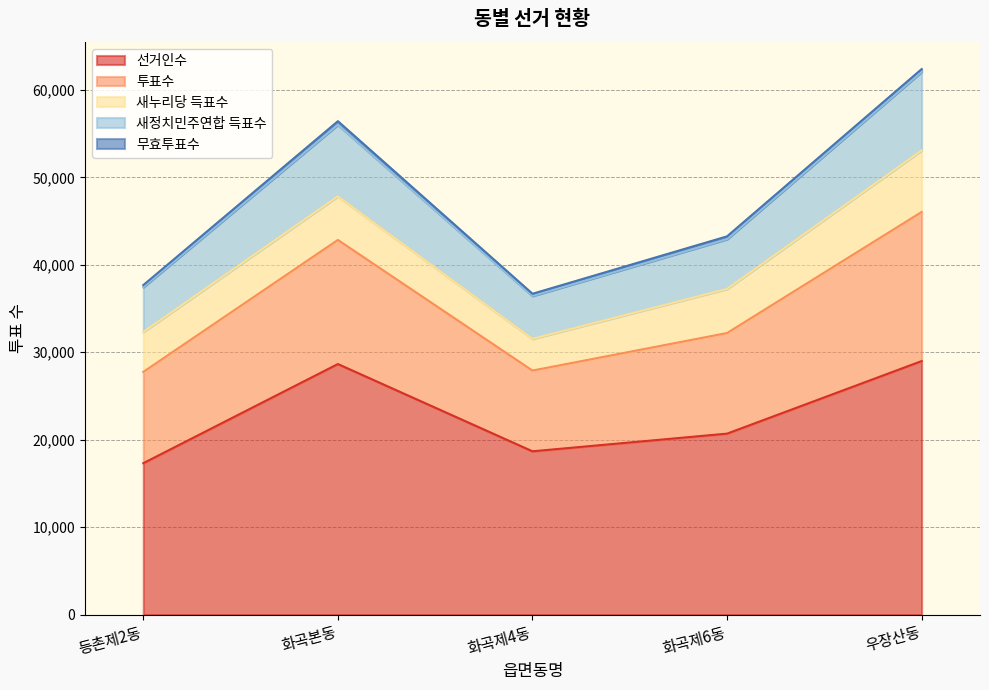

What is the highest value of the 선거인수 series?

28994